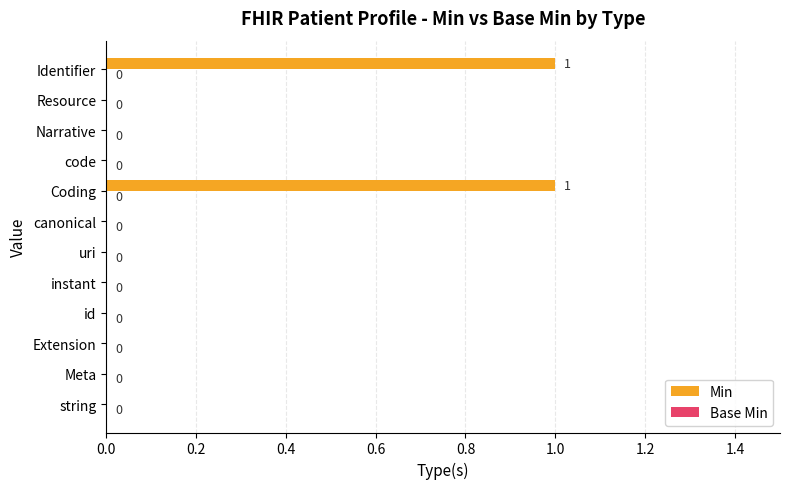

True or false: the data shows 1 at Coding.

True